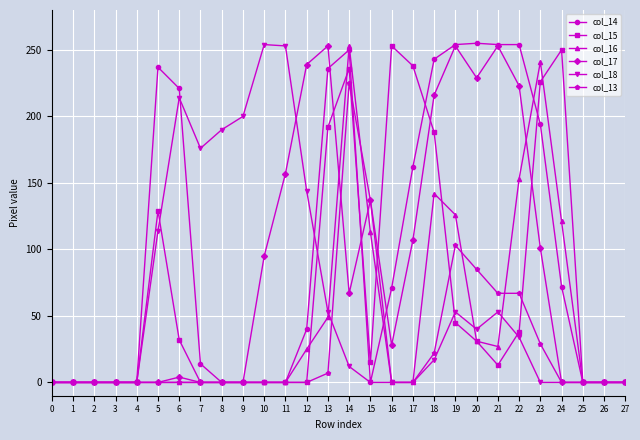

Count the number of data series in this chart.

6